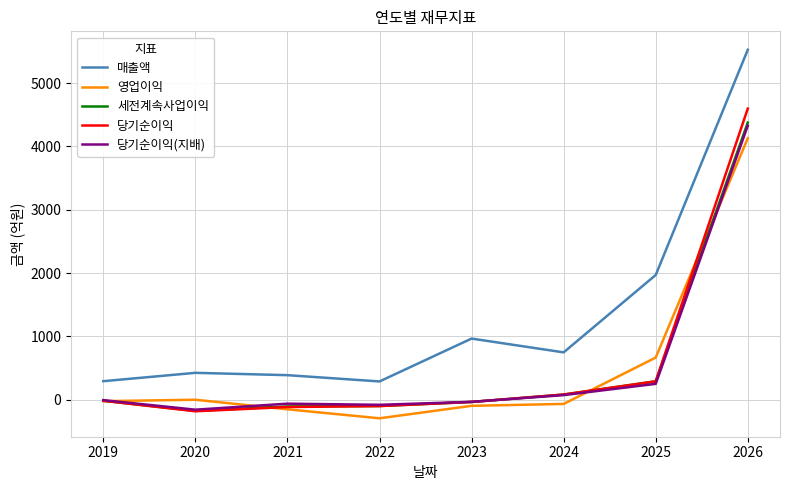

True or false: 영업이익 and 당기순이익(지배) intersect in this chart.

True